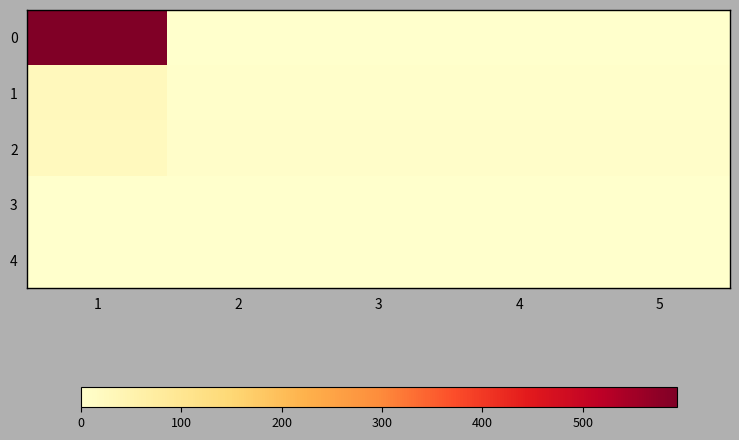

Reading left to right, transcribe all the data shown in this chart.

0: 1=593.6	2=0.0	3=0.0	4=0.0	5=0.0
1: 1=27.0	2=3.0	3=3.0	4=3.0	5=3.0
2: 1=24.0	2=6.0	3=6.0	4=6.0	5=6.0
3: 1=0.0	2=0.0	3=0.0	4=0.0	5=0.0
4: 1=0.0	2=0.0	3=0.0	4=0.0	5=0.0